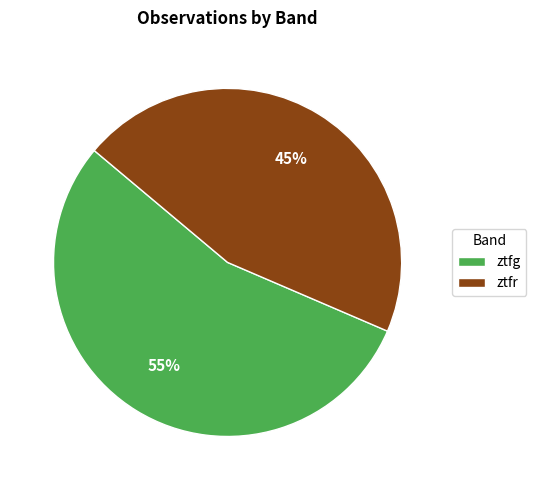

Is there a majority slice in this chart?

Yes